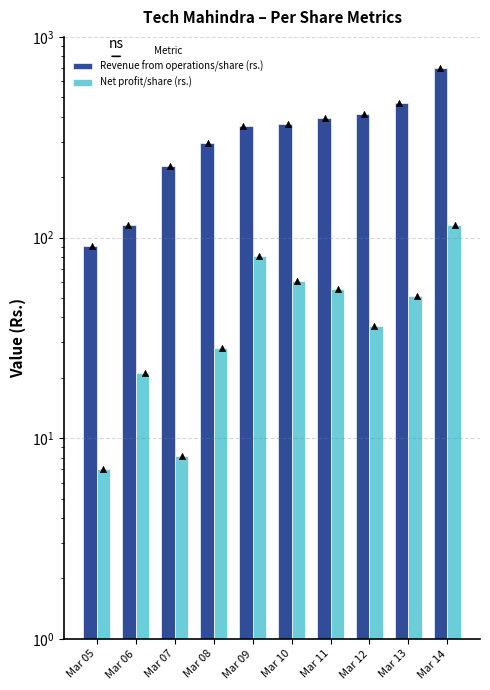

At which category is the sum across all series the highest?

Mar 14